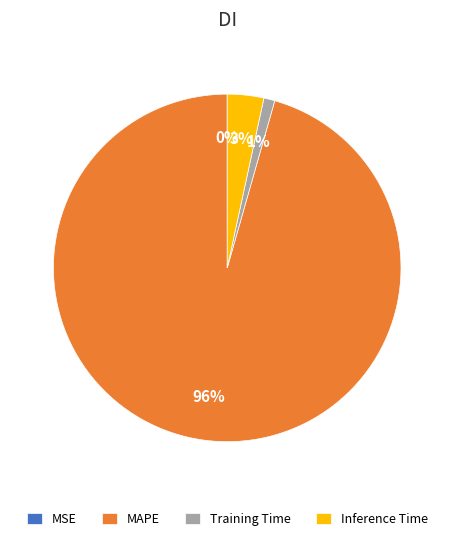

The MAPE slice represents 96% of the pie. True or false?

True